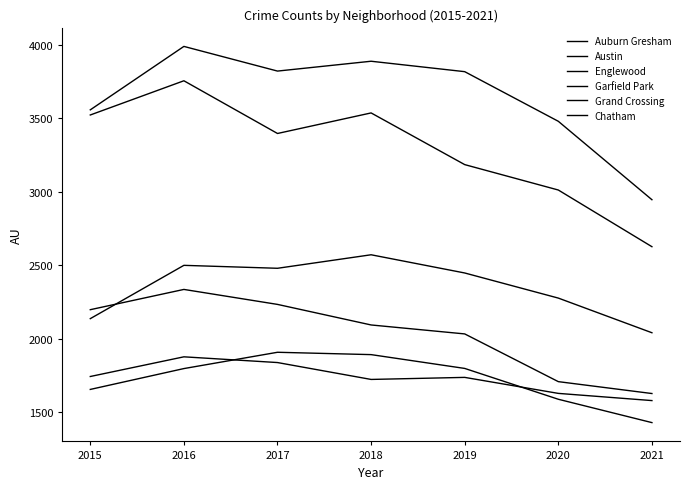

True or false: Grand Crossing and Garfield Park intersect in this chart.

False